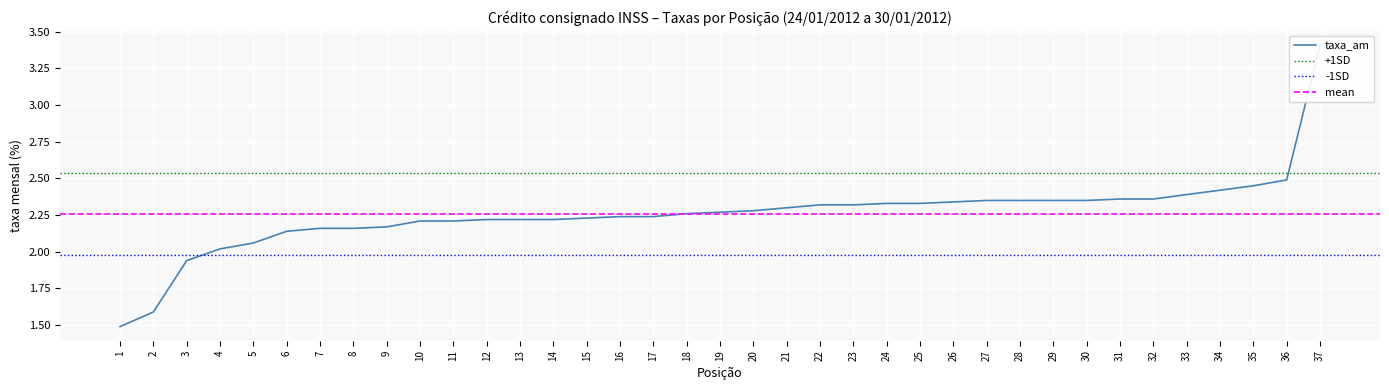

Reading left to right, transcribe all the data shown in this chart.

1=1.5	2=1.6	3=1.9	4=2.0	5=2.1	6=2.1	7=2.2	8=2.2	9=2.2	10=2.2	11=2.2	12=2.2	13=2.2	14=2.2	15=2.2	16=2.2	17=2.2	18=2.3	19=2.3	20=2.3	21=2.3	22=2.3	23=2.3	24=2.3	25=2.3	26=2.3	27=2.4	28=2.4	29=2.4	30=2.4	31=2.4	32=2.4	33=2.4	34=2.4	35=2.5	36=2.5	37=3.4